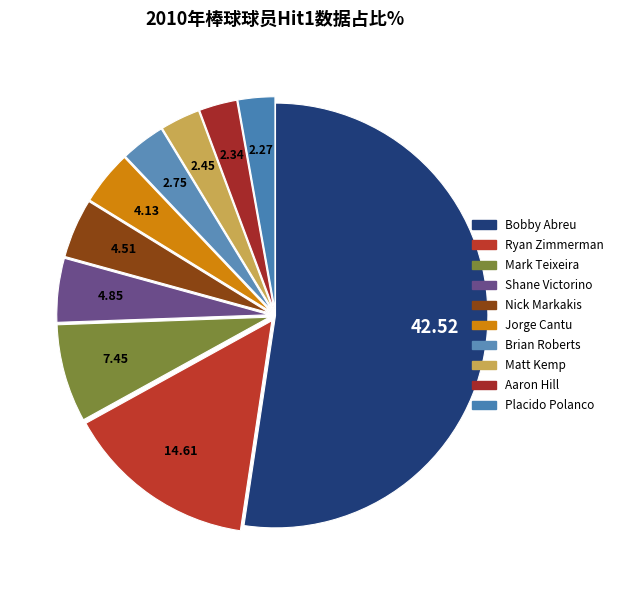

True or false: Aaron Hill accounts for 1% of the total.

False